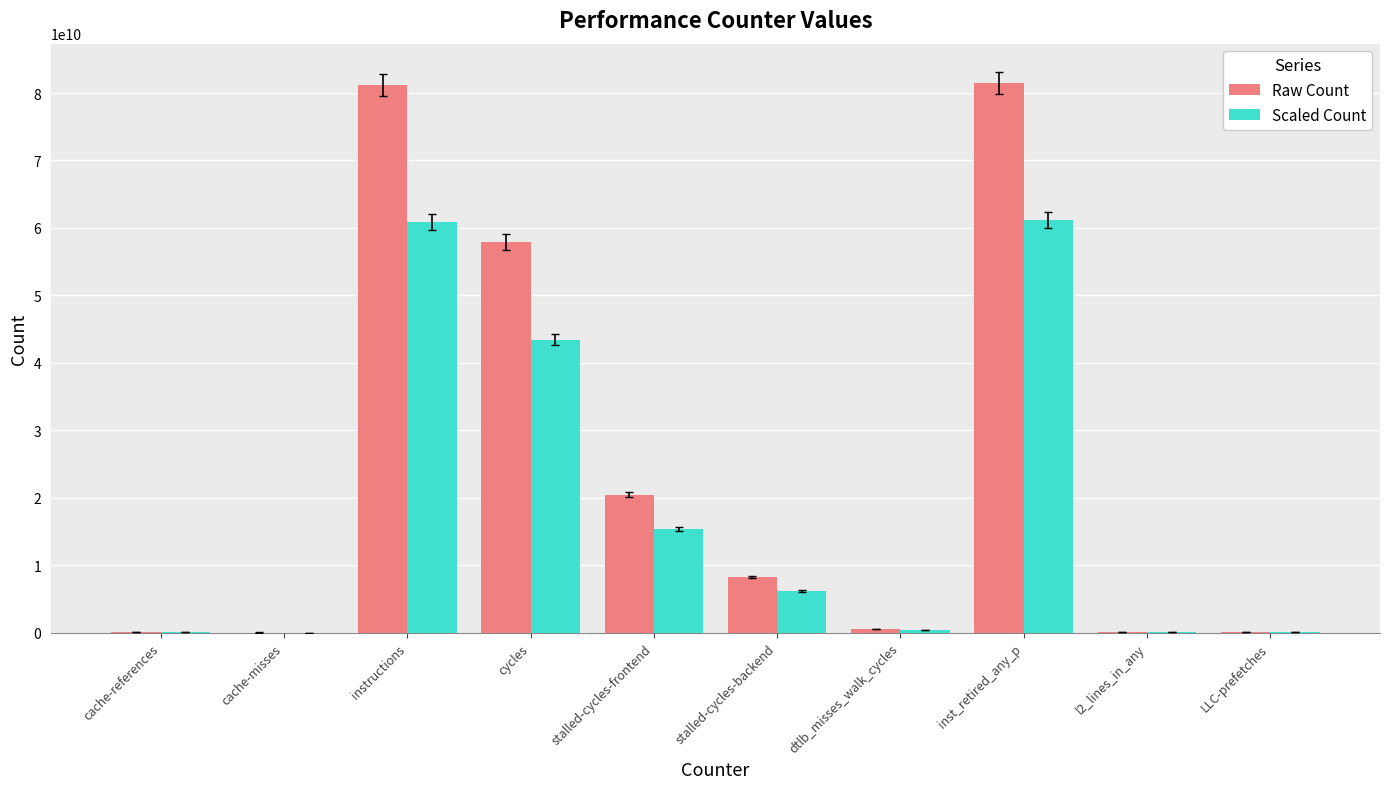

What are all the series names shown in the legend?

Raw Count, Scaled Count